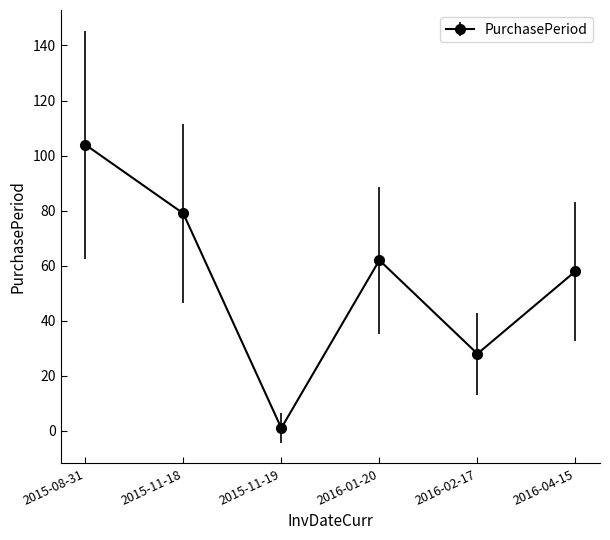

Does the chart have visible grid lines?

No